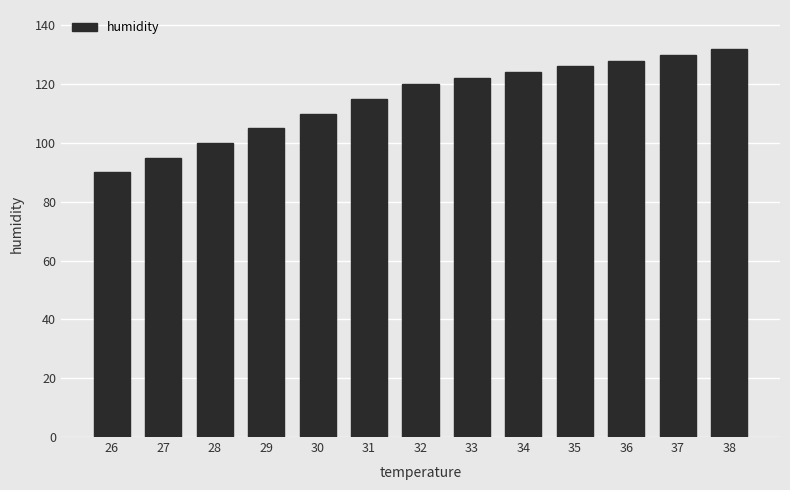

What is the change in value from 34 to 36?

+4